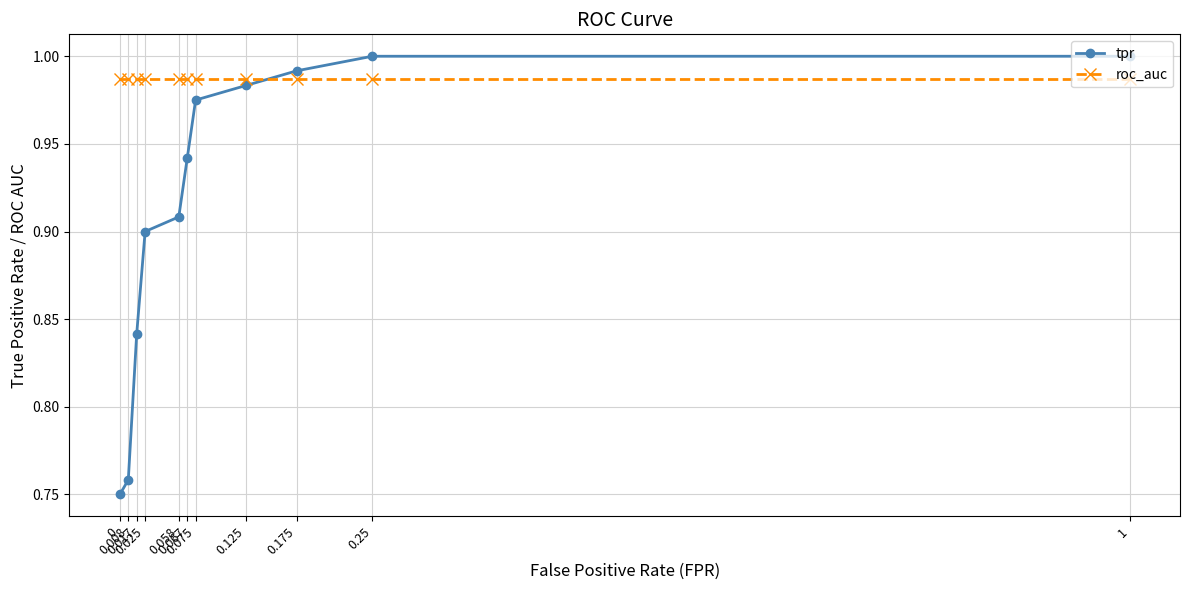

Between which two adjacent categories do tpr and roc_auc first intersect?

0.125 and 0.175